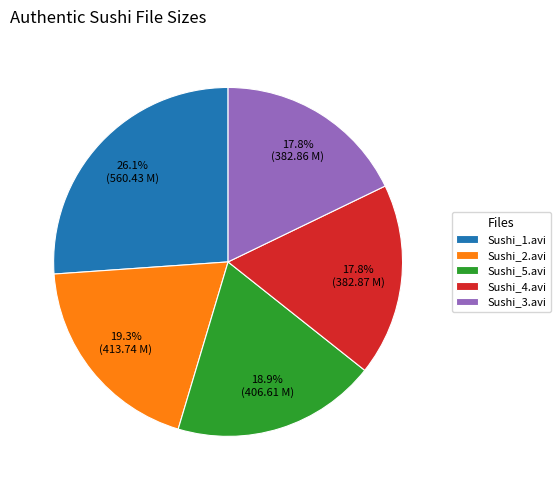

Which category has the biggest portion of the pie?

Sushi_1.avi